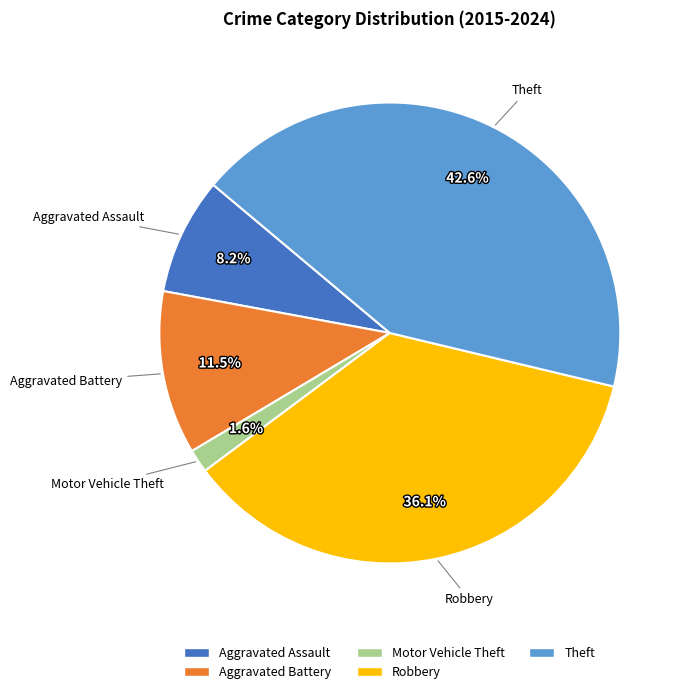

Which slice is the smallest?

Motor Vehicle Theft